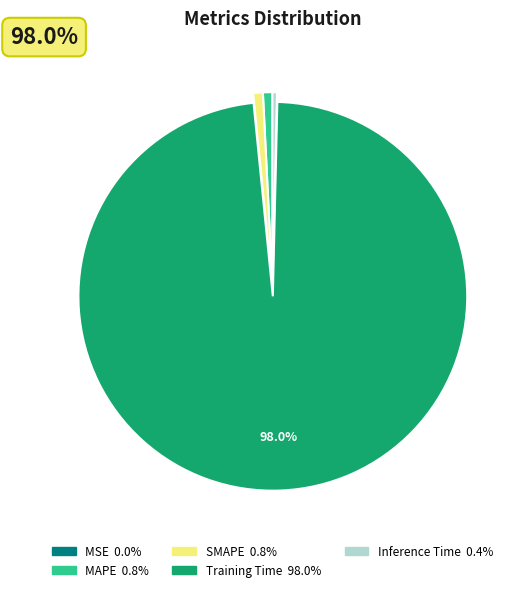

Which slice represents more than half of the pie?

Training Time